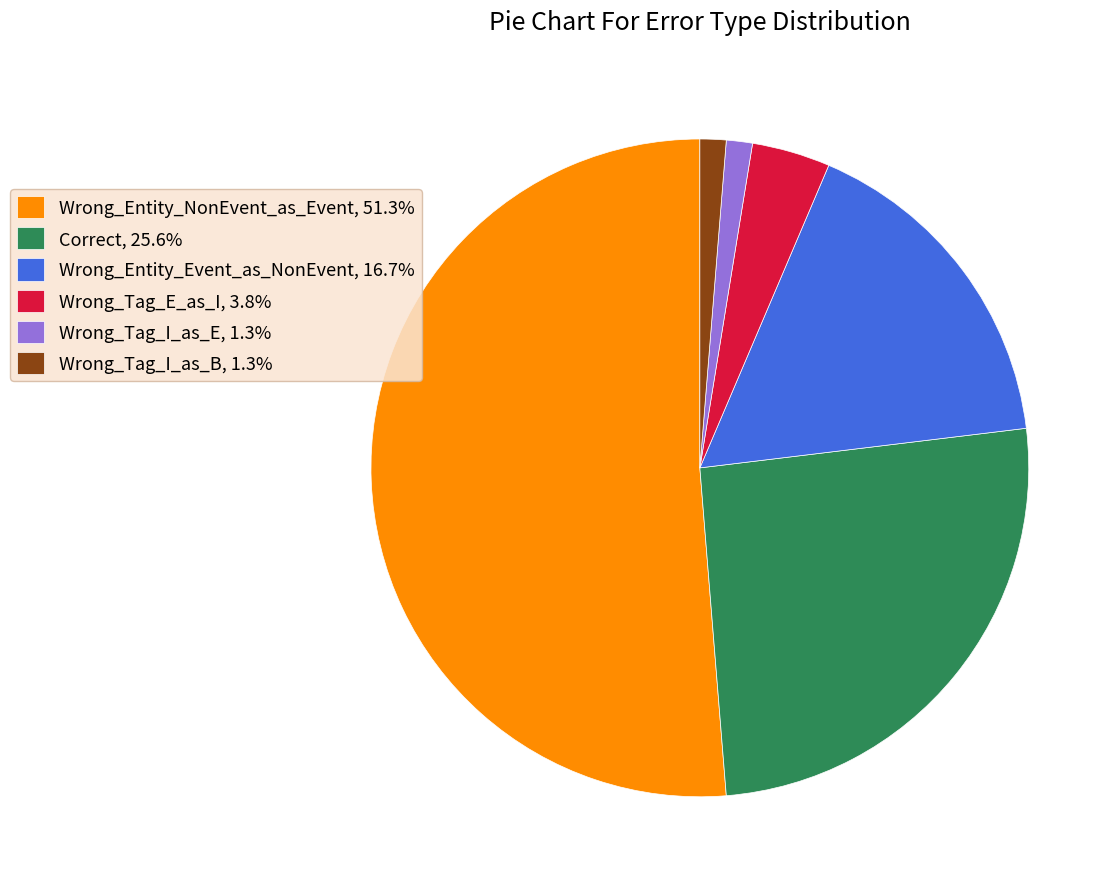

Does Wrong_Entity_NonEvent_as_Event represent more than half of the total?

Yes